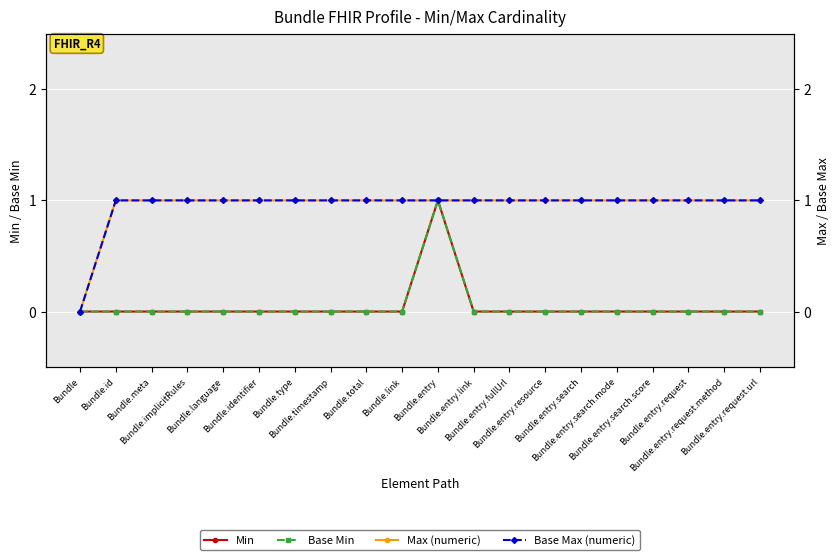

What is the label of the 11th point from the right?

Bundle.link